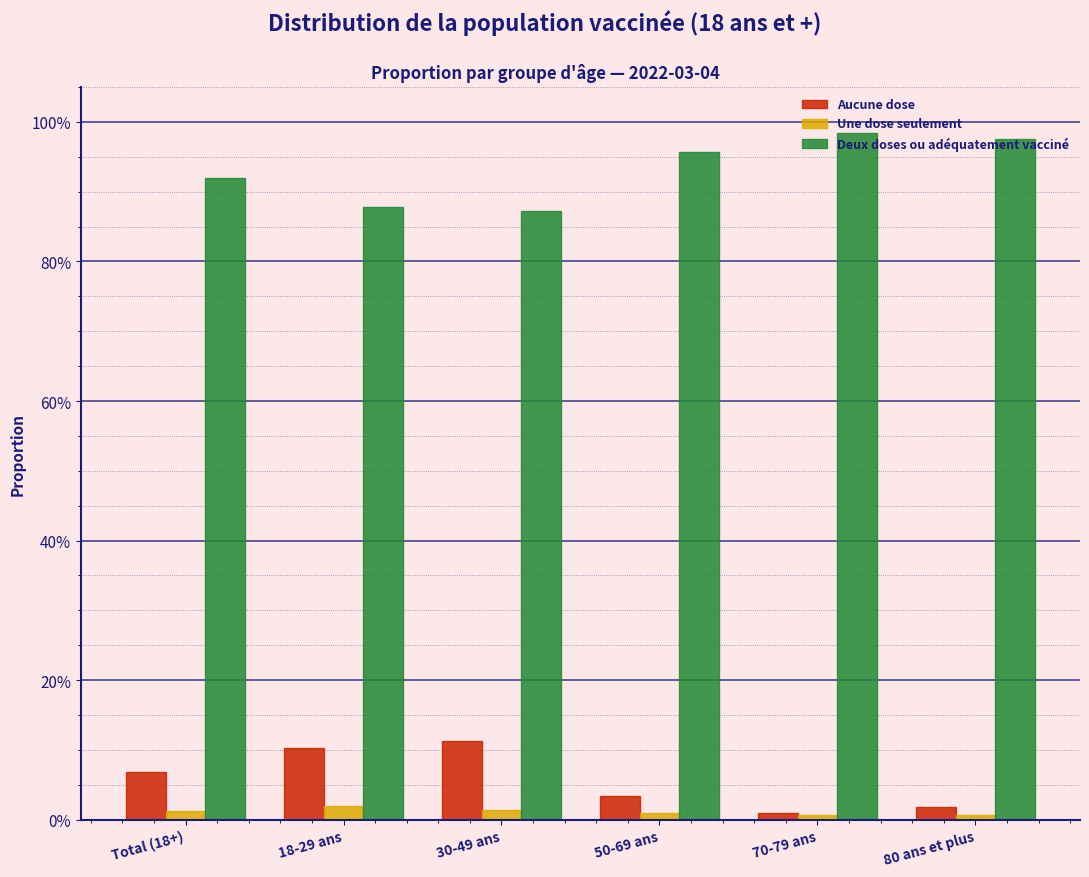

What are all the series names shown in the legend?

Aucune dose, Une dose seulement, Deux doses ou adéquatement vacciné